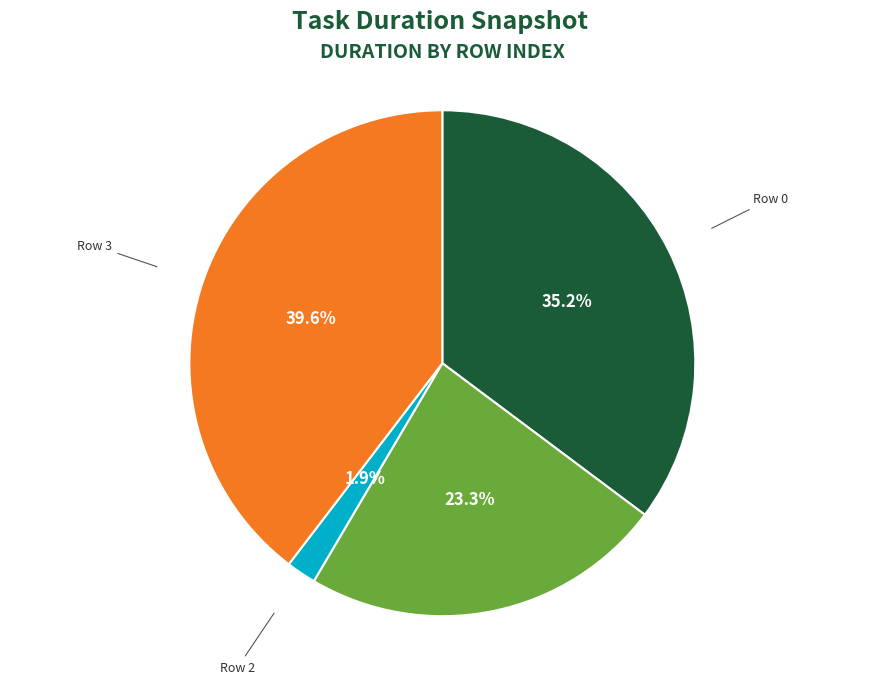

Is there a majority slice in this chart?

No